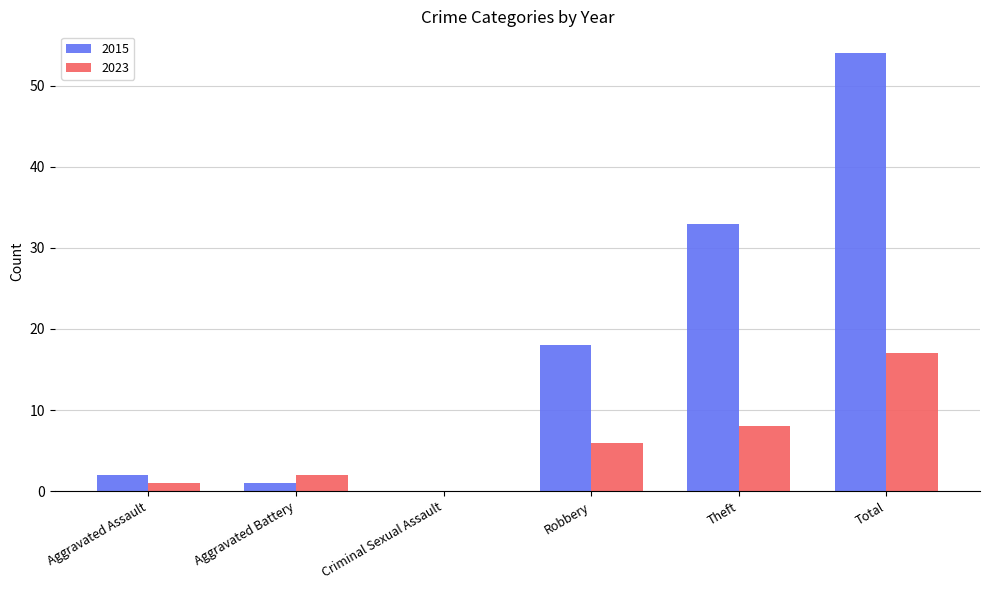

Reading left to right, list all the values displayed in this chart.

2015: Aggravated Assault=2	Aggravated Battery=1	Criminal Sexual Assault=0	Robbery=18	Theft=33	Total=54
2023: Aggravated Assault=1	Aggravated Battery=2	Criminal Sexual Assault=0	Robbery=6	Theft=8	Total=17